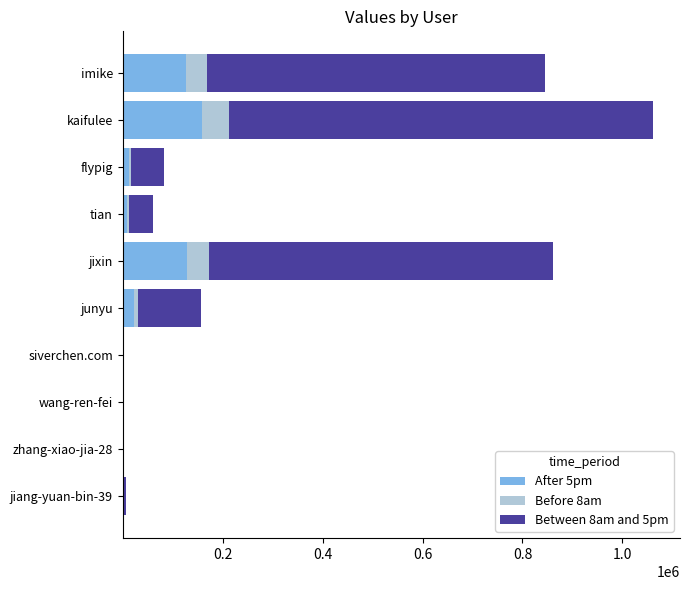

What is the highest value of the After 5pm series?

159321.0